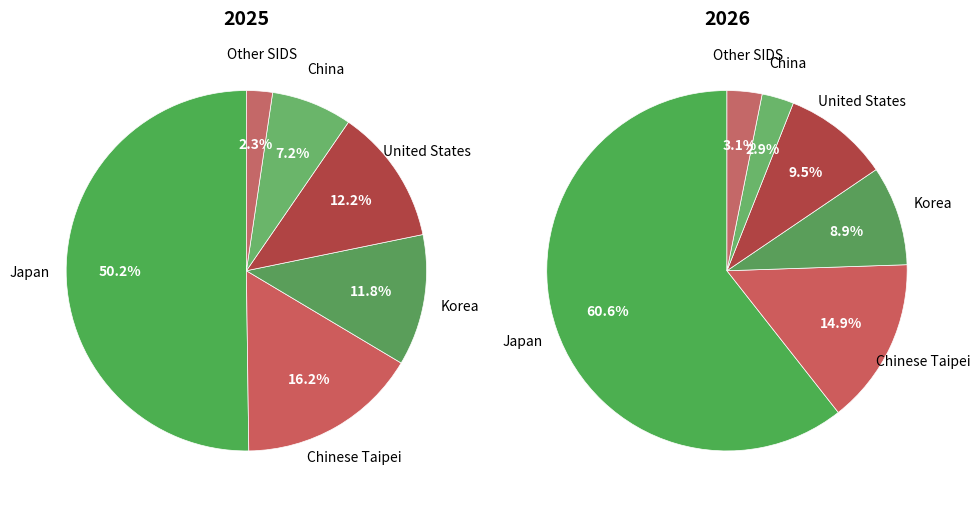

What is the majority slice?

Japan